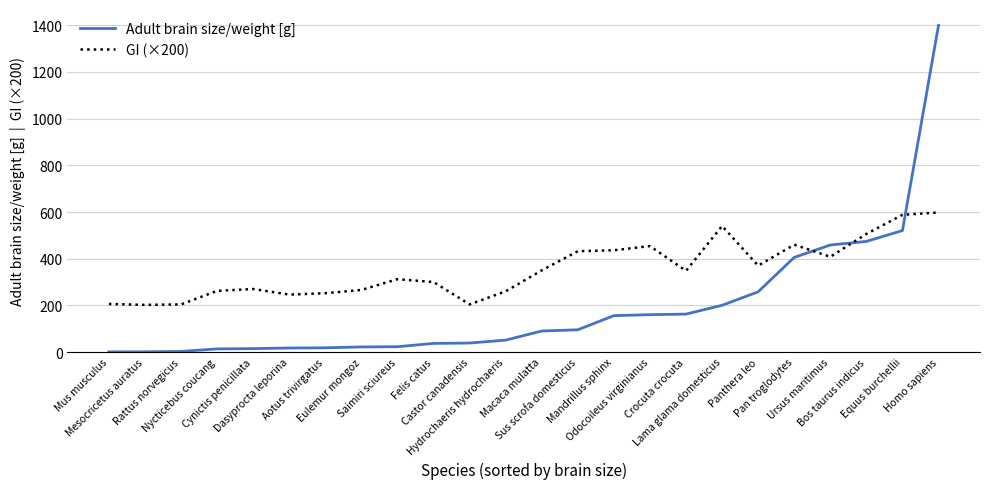

How many categories are shown in the chart?

24